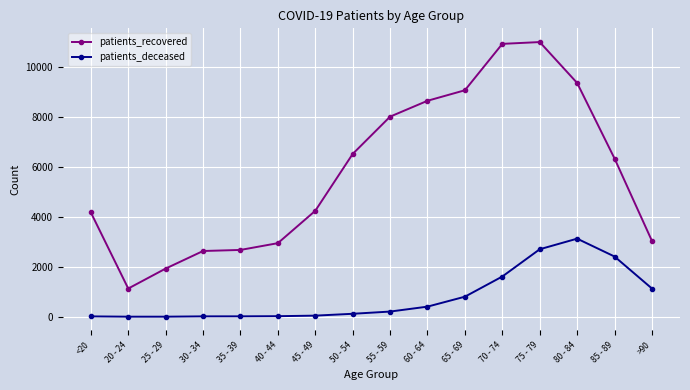

What is the sum of the patients_deceased values at 70 - 74 and 85 - 89?

4020